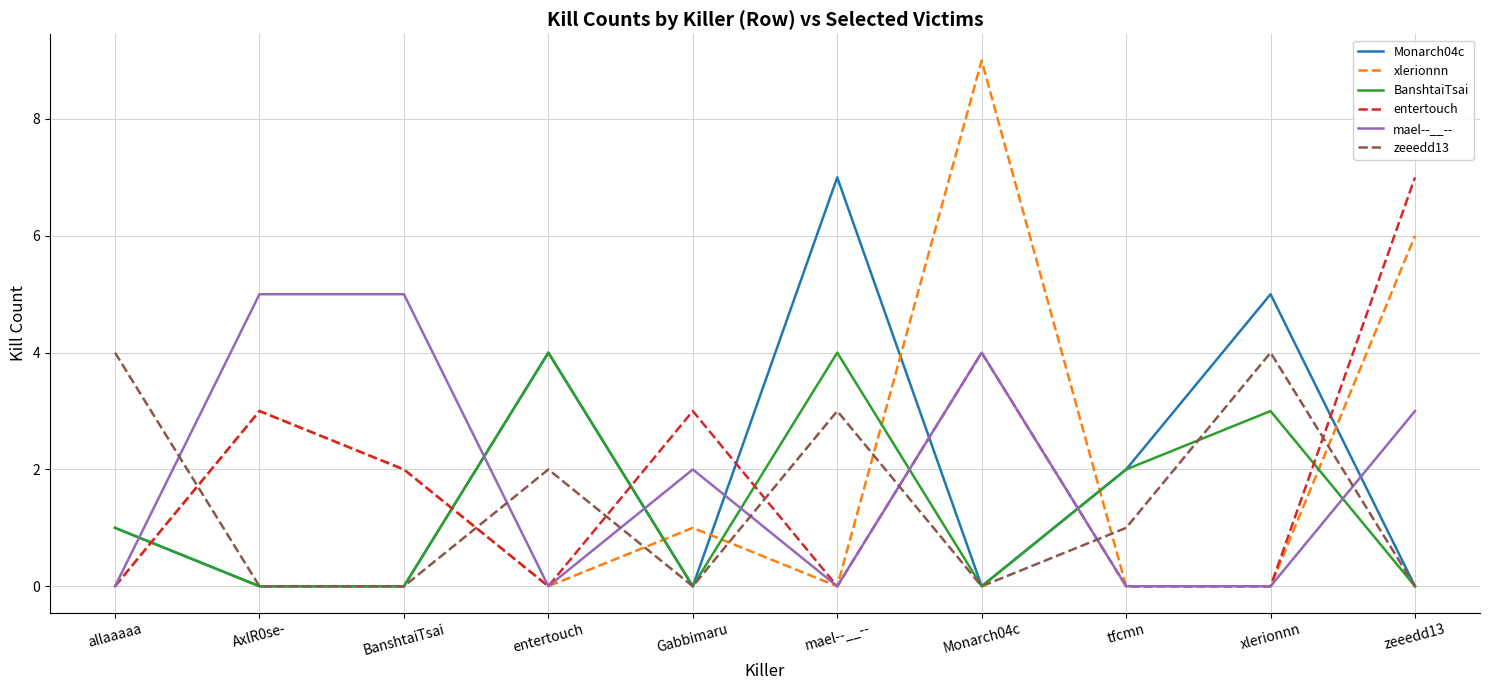

At which label is xlerionnn closest to 4?

AxlR0se-